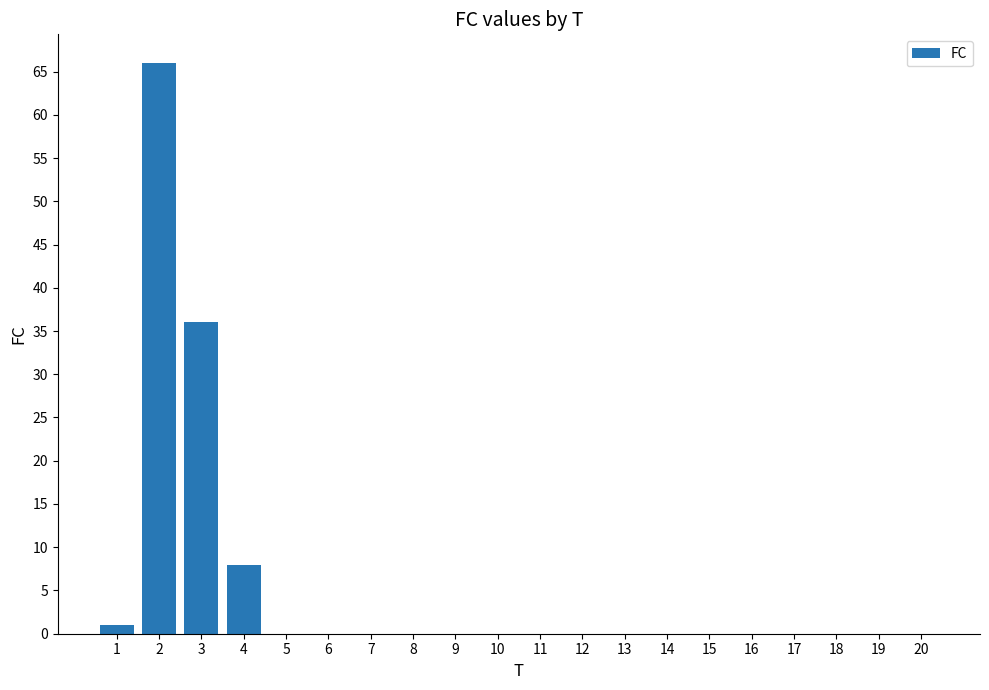

What value does the data have at 4, to the nearest 5?

10